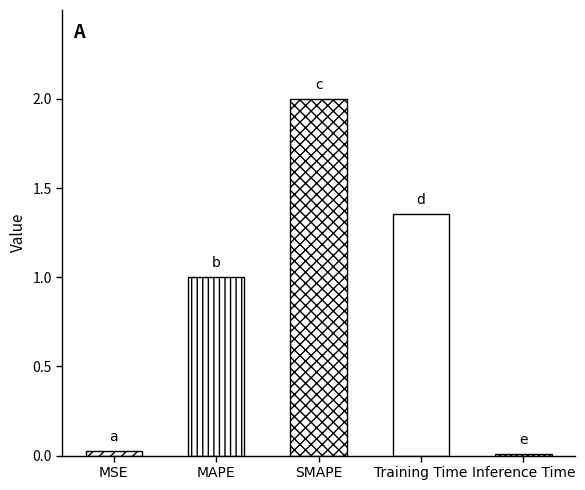

What is the label of the 1st bar from the right?

Inference Time